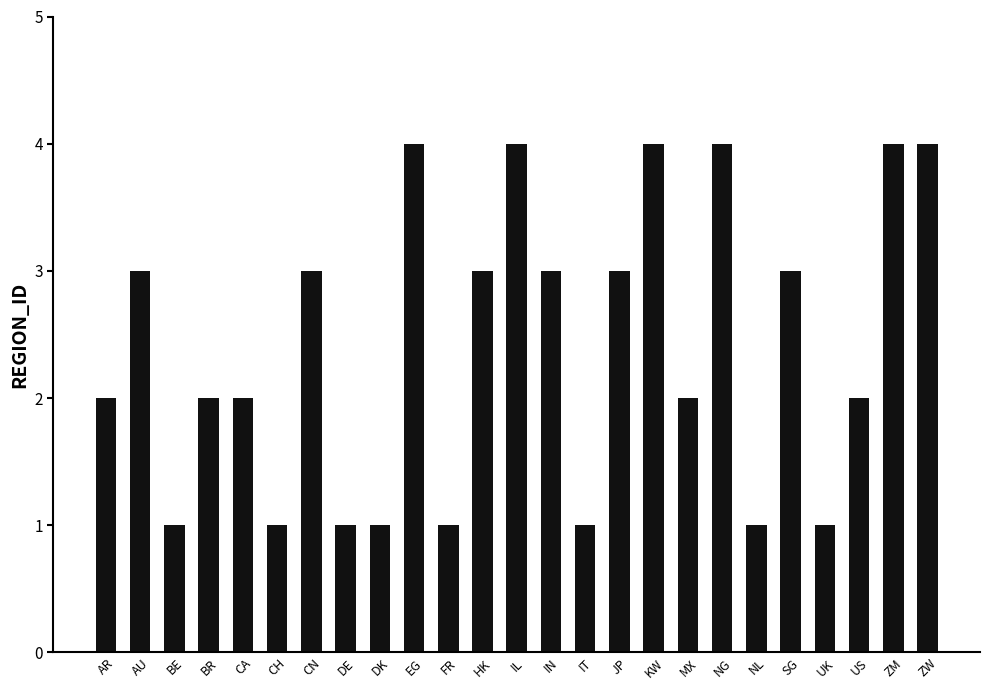

What is the sum of the values at BR and EG?

6